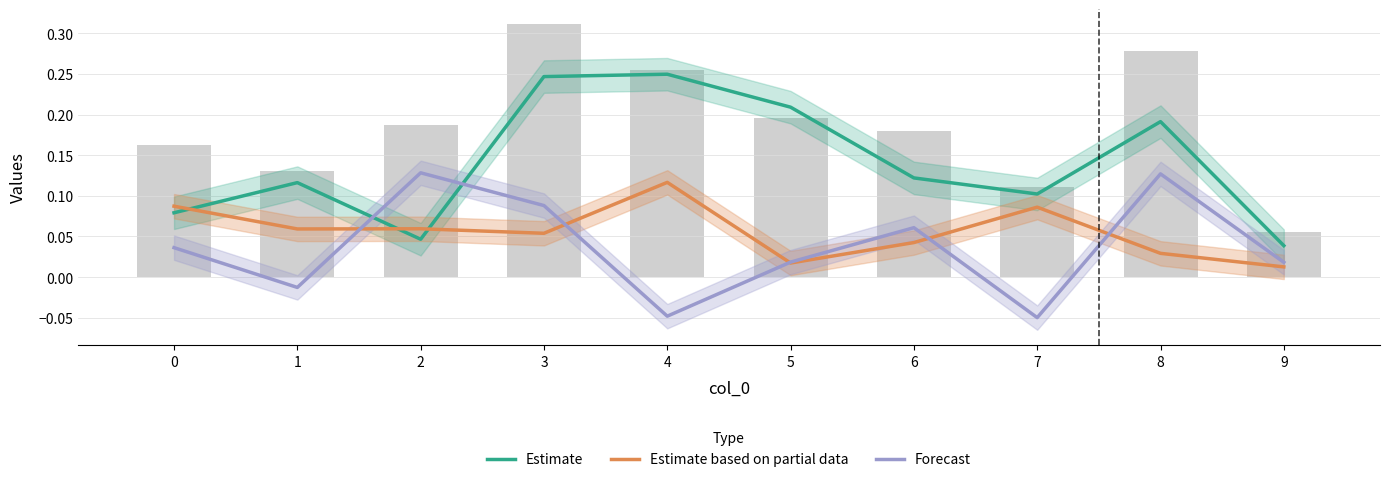

Reading left to right, what are all the values shown in this chart?

Estimate: 0.1	0.1	0.0	0.2	0.2	0.2	0.1	0.1	0.2	0.0
Estimate based on partial data: 0.1	0.1	0.1	0.1	0.1	0.0	0.0	0.1	0.0	0.0
Forecast: 0.0	-0.0	0.1	0.1	-0.0	0.0	0.1	-0.0	0.1	0.0